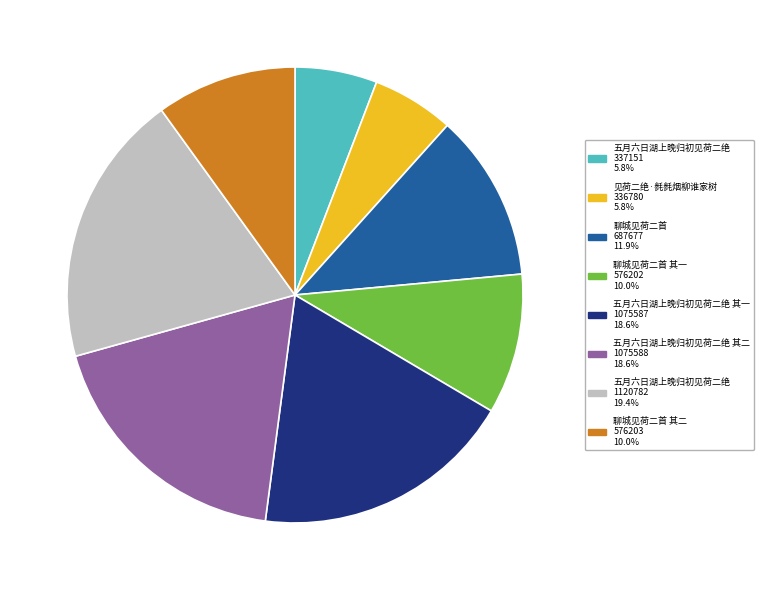

Is there any slice that represents more than half of the pie?

No